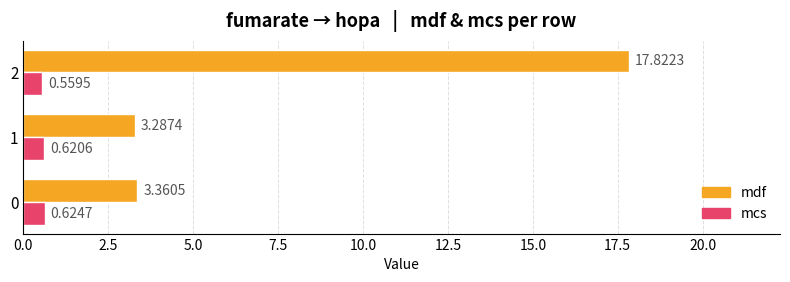

Rank the categories by mdf value from lowest to highest.

1, 0, 2